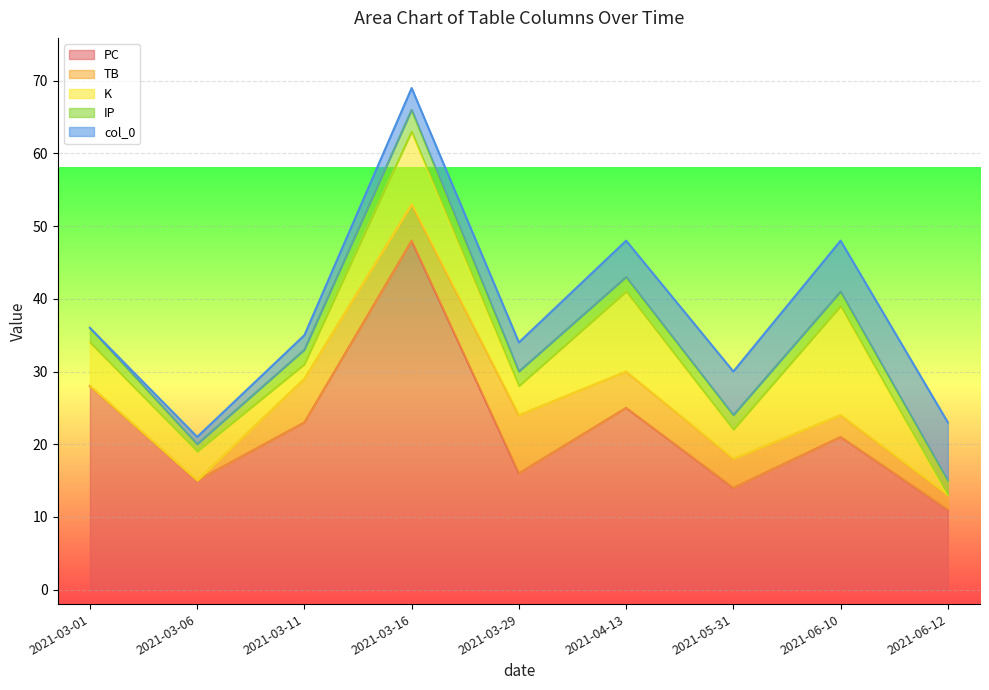

True or false: col_0 and PC intersect in this chart.

False